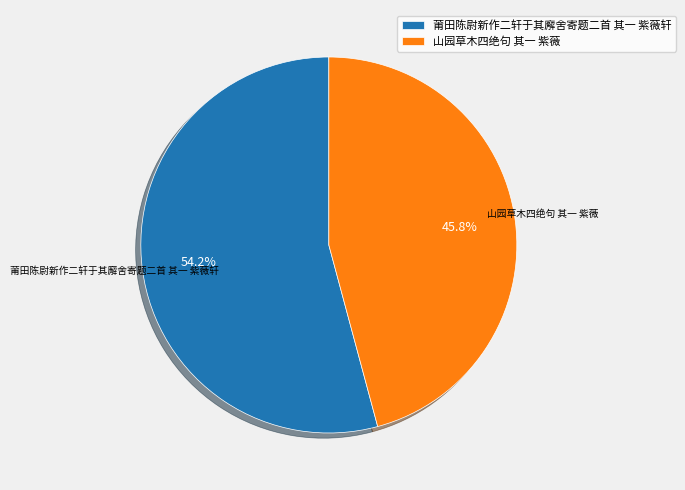

To the nearest percent, what is the average slice percentage?

50%